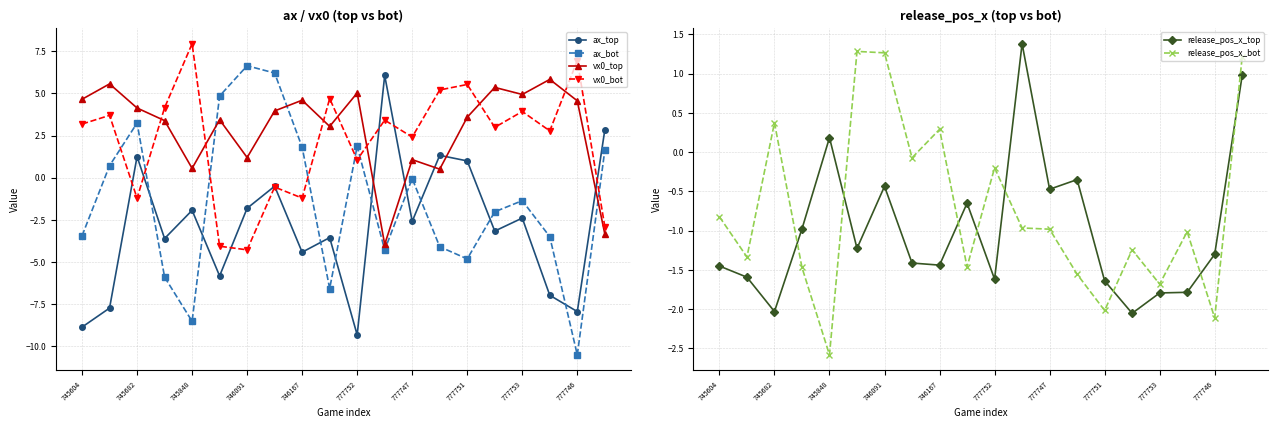

Is this an area chart (filled region under the line)?

No